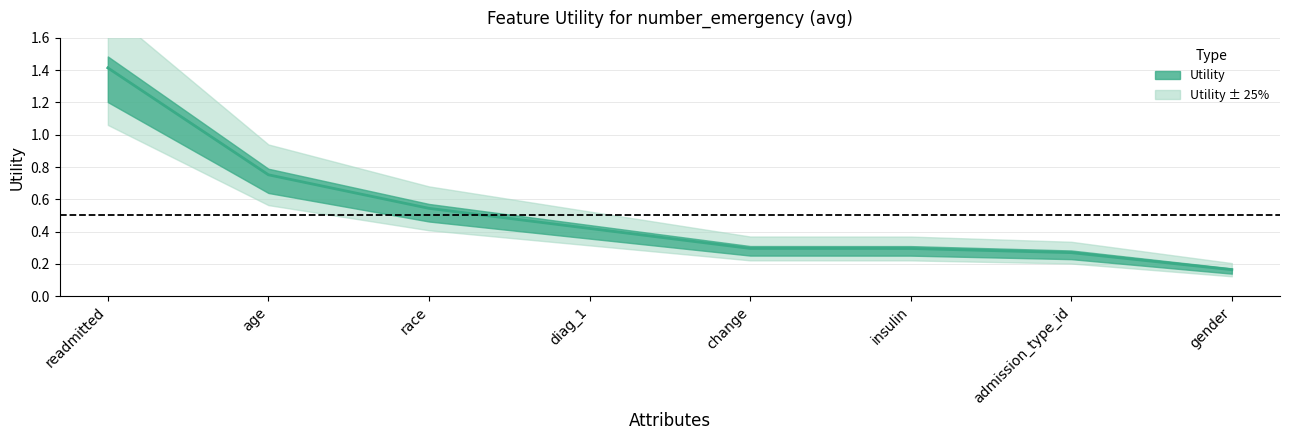

Reading left to right, transcribe all the data shown in this chart.

readmitted=1.4	age=0.8	race=0.5	diag_1=0.4	change=0.3	insulin=0.3	admission_type_id=0.3	gender=0.2